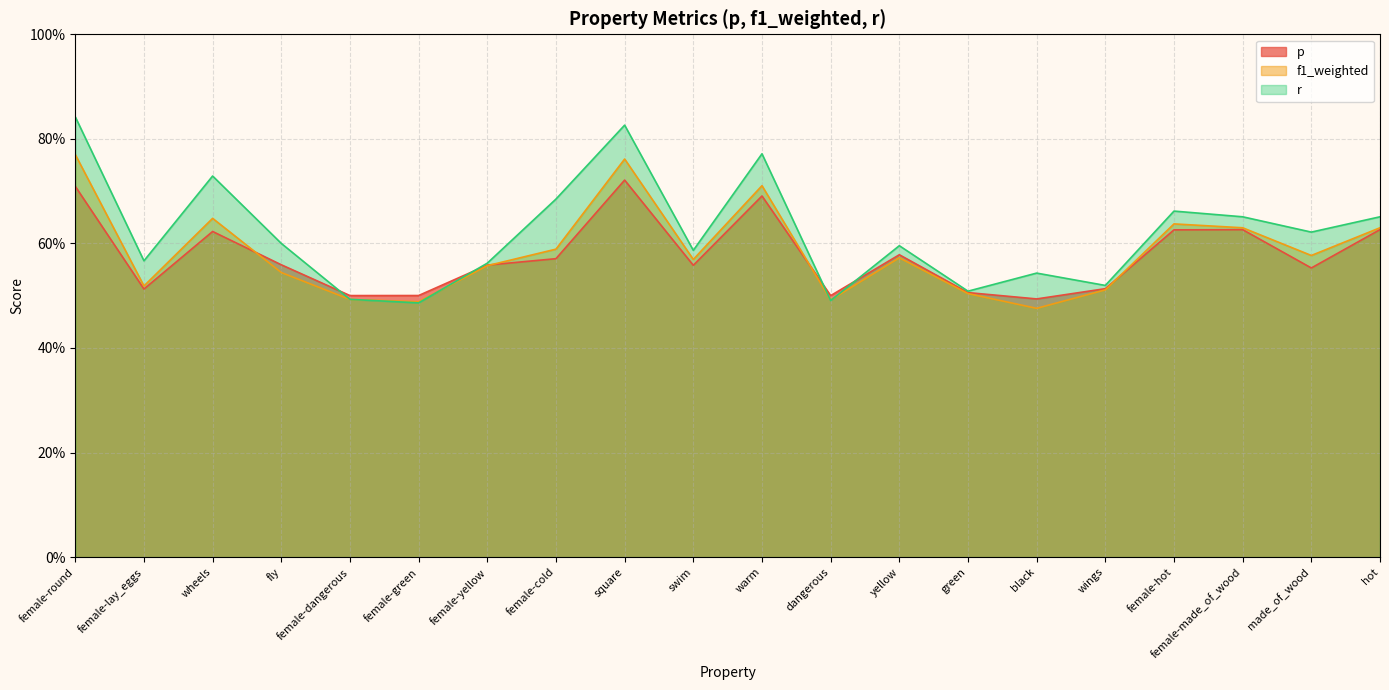

In f1_weighted, how many points are lower than both neighbors (excluding endpoints)?

6